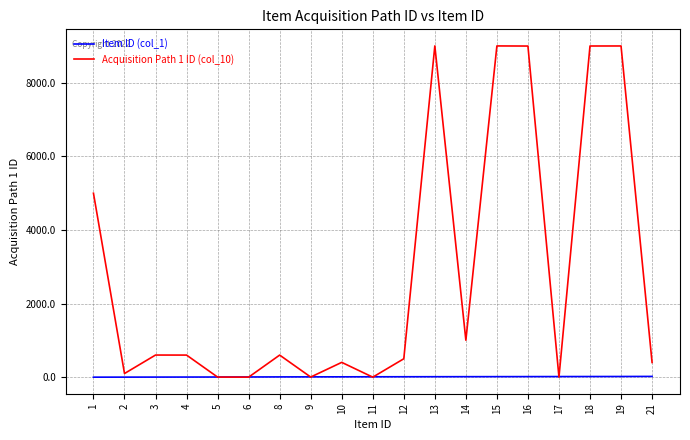

Is the value of Item ID (col_1) at 10 greater than the value of Acquisition Path 1 ID (col_10) at 10?

No